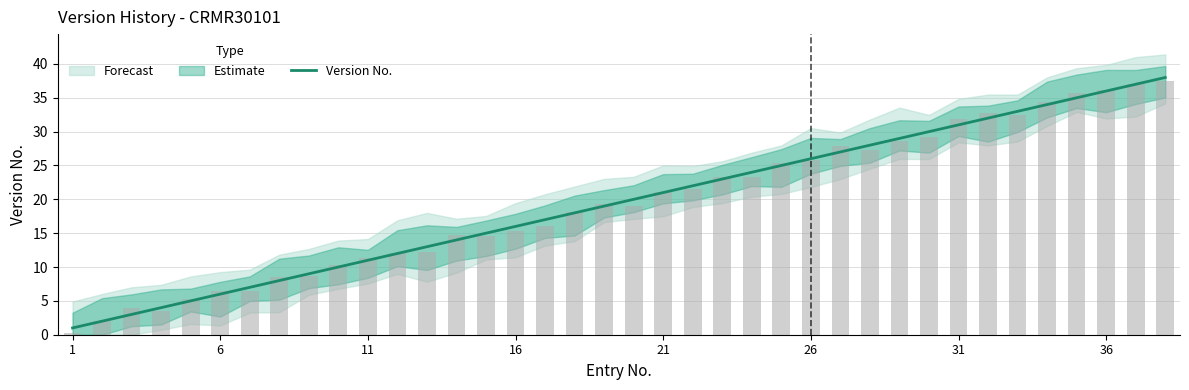

Which has a higher value, 36 or 25?

36